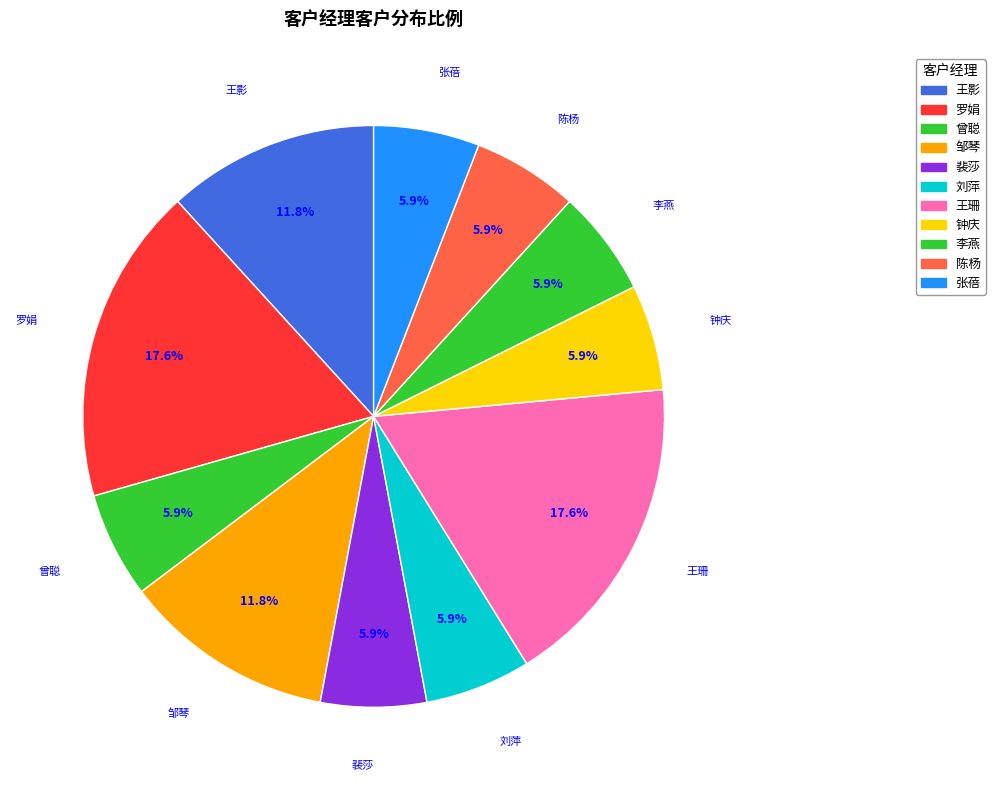

To the nearest percent, what is the combined percentage of 王影 and 曾聪?

18%